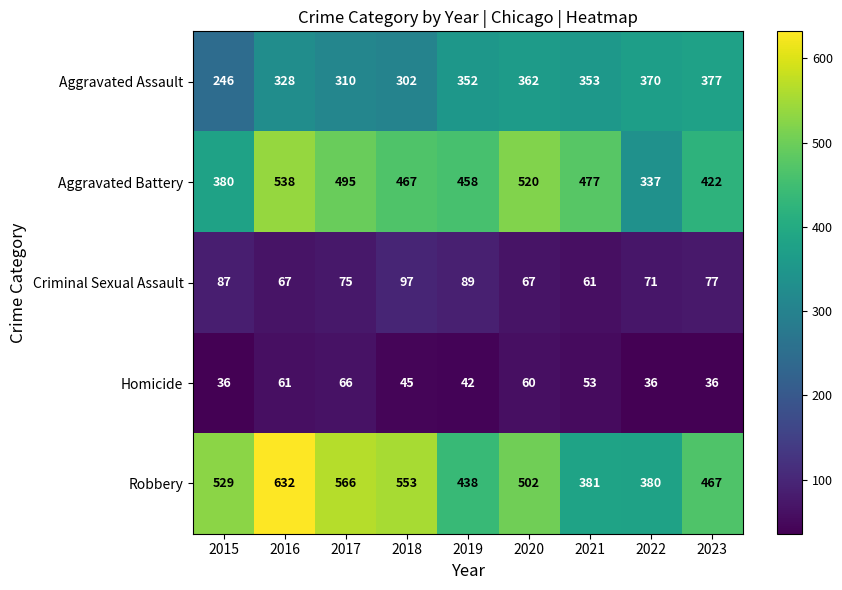

Is the value of Aggravated Assault at 2023 greater than the value of Criminal Sexual Assault at 2016?

Yes